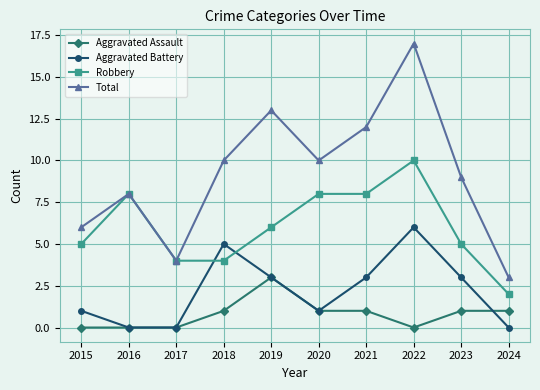

Between 2018 and 2022, which series saw the biggest shift?

Total